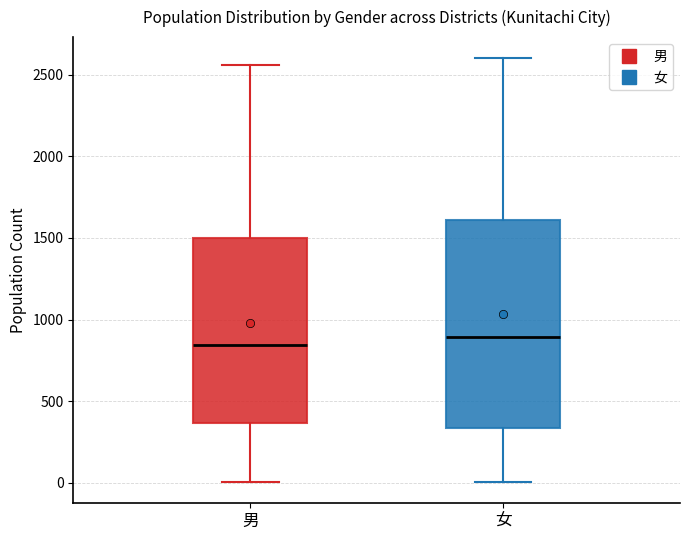

Which box is the tallest, from its lower edge to its upper edge?

女